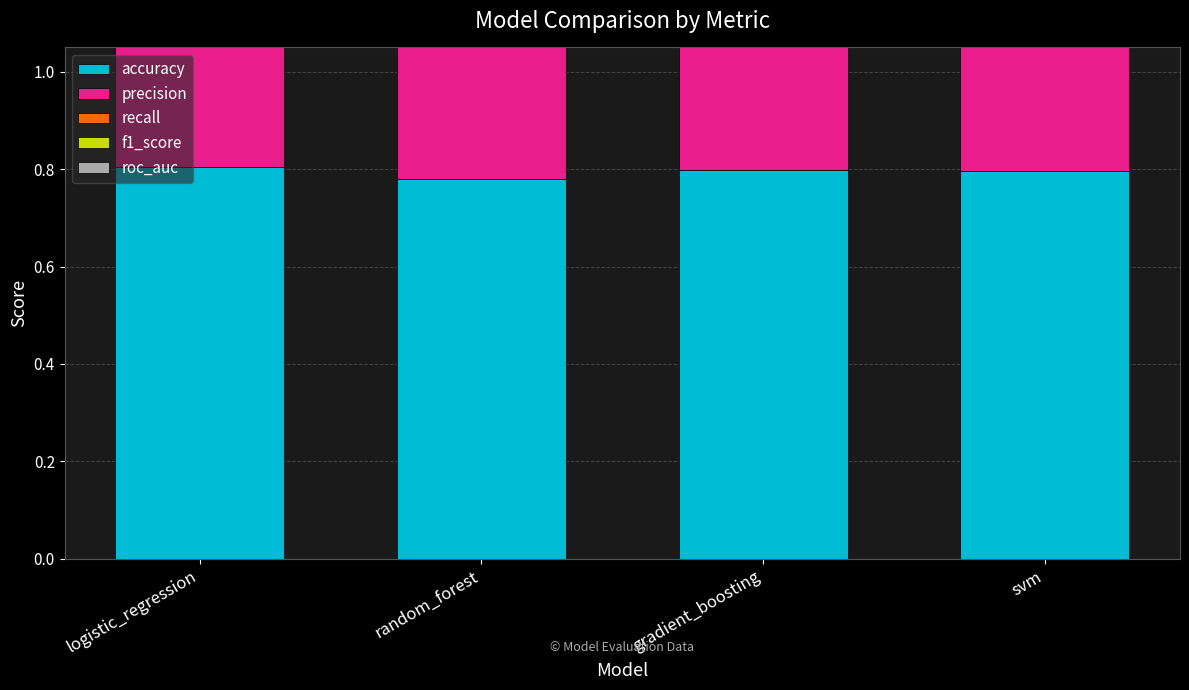

Reading left to right, transcribe all the data shown in this chart.

accuracy: logistic_regression=0.8	random_forest=0.8	gradient_boosting=0.8	svm=0.8
precision: logistic_regression=0.7	random_forest=0.6	gradient_boosting=0.7	svm=0.7
recall: logistic_regression=0.5	random_forest=0.5	gradient_boosting=0.5	svm=0.5
f1_score: logistic_regression=0.6	random_forest=0.5	gradient_boosting=0.6	svm=0.6
roc_auc: logistic_regression=0.8	random_forest=0.8	gradient_boosting=0.8	svm=0.8